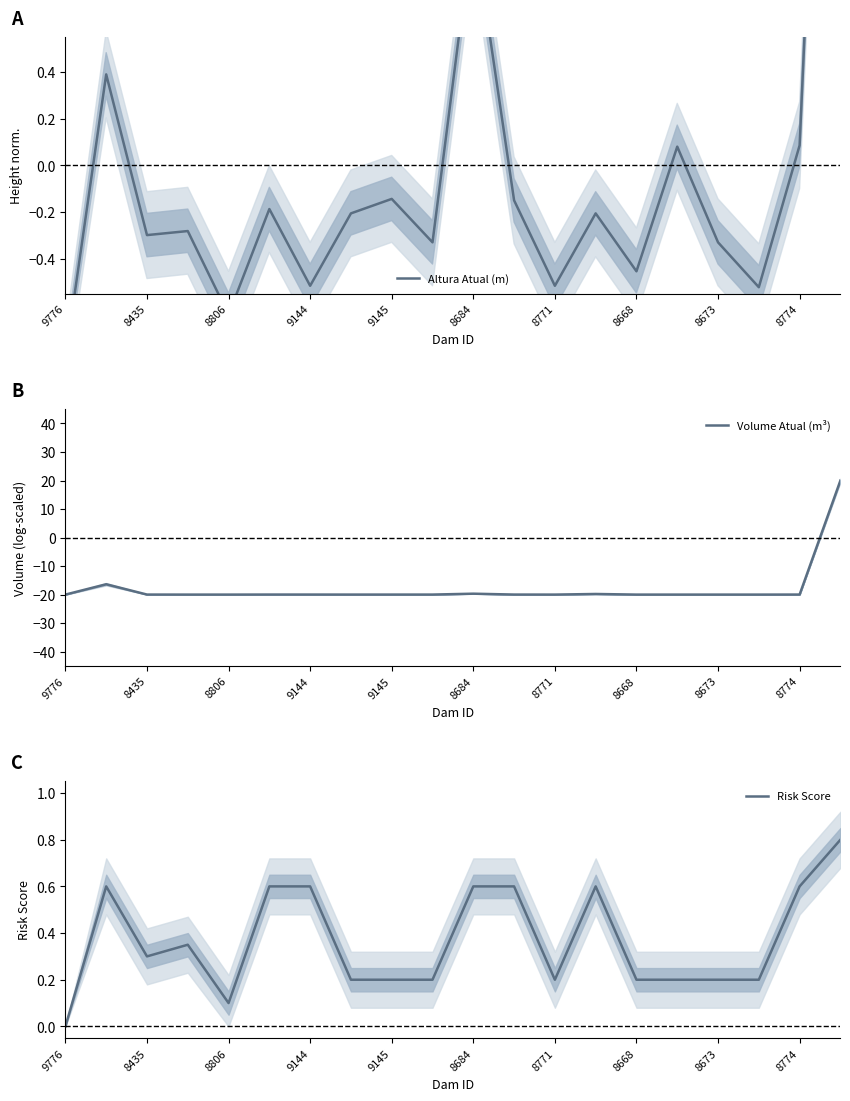

Which series ends up on top after the final intersection of Volume Atual (m³) and Altura Atual (m)?

Volume Atual (m³)